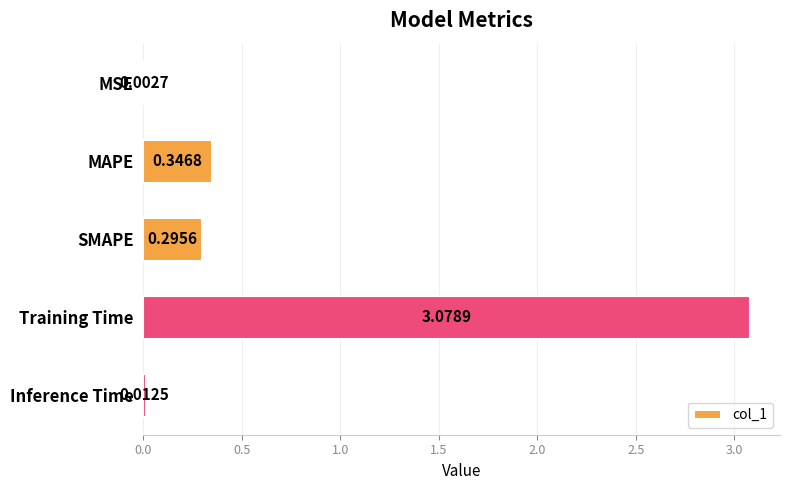

Between SMAPE and MAPE, which is larger?

MAPE